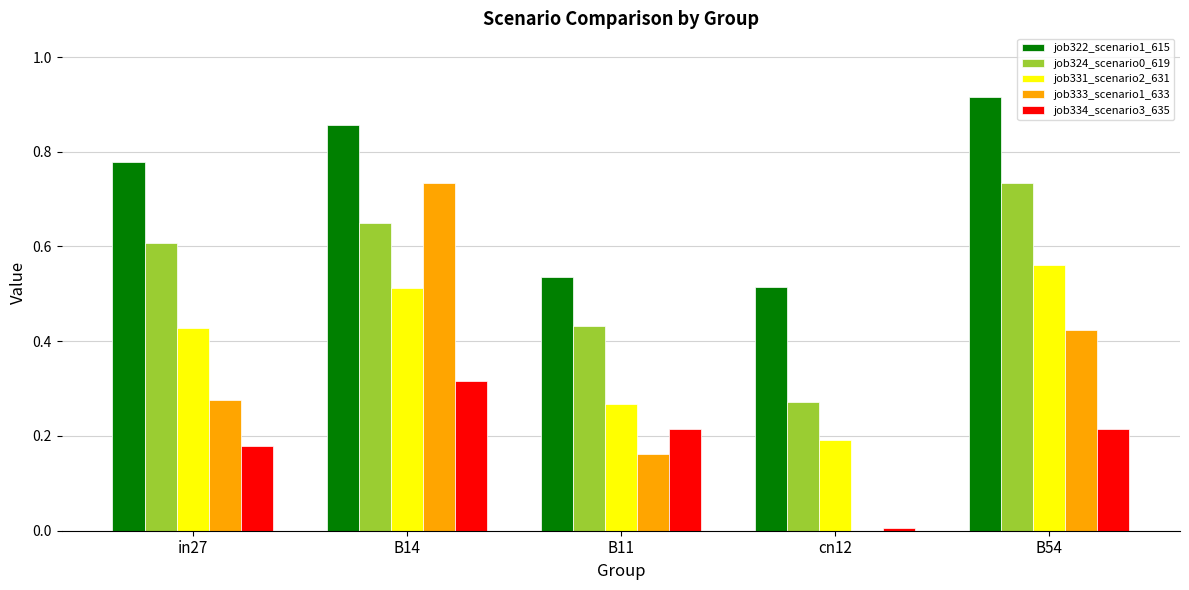

How many distinct data groups are displayed?

5